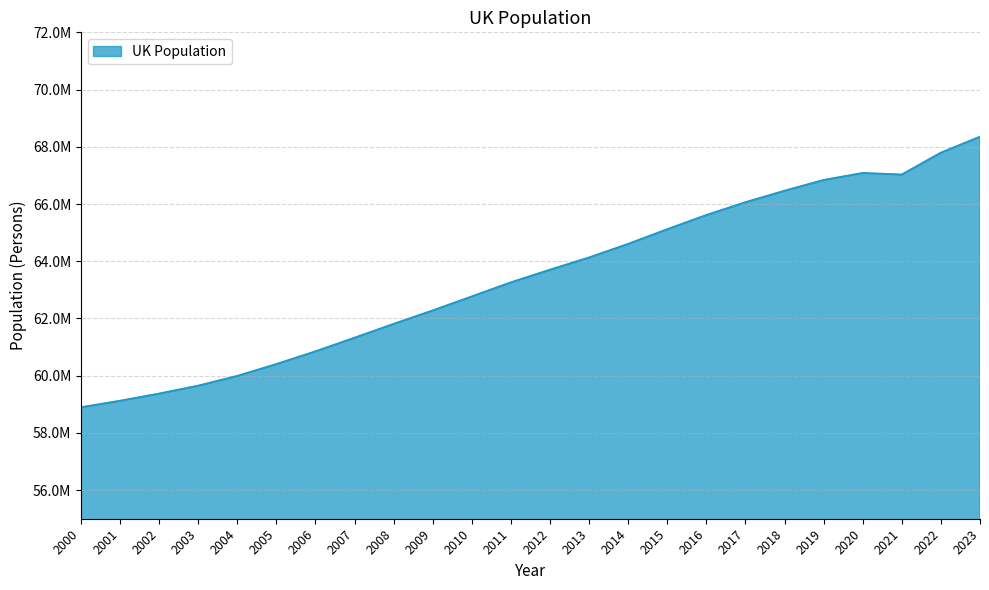

What is the value of the 17th point from the left?

65611593